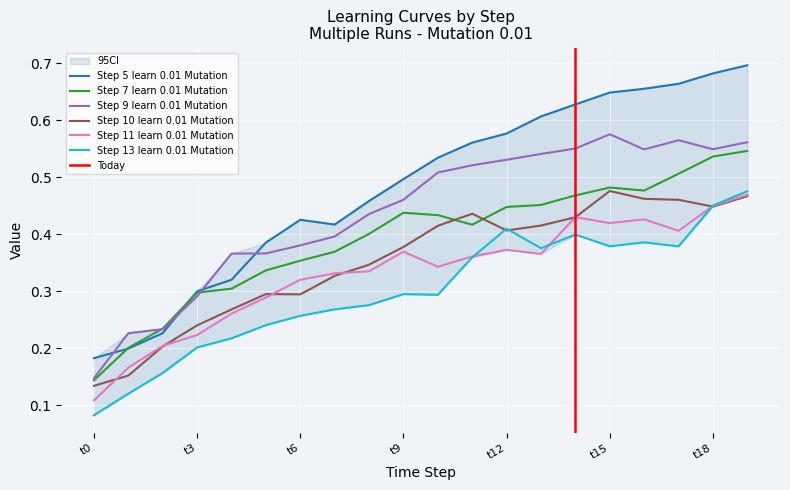

Reading left to right, extract all data points from this chart.

Step 5 learn 0.01 Mutation: t0=0.2	t1=0.2	t2=0.2	t3=0.3	t4=0.3	t5=0.4	t6=0.4	t7=0.4	t8=0.5	t9=0.5	t10=0.5	t11=0.6	t12=0.6	t13=0.6	t14=0.6	t15=0.6	t16=0.7	t17=0.7	t18=0.7	t19=0.7
Step 7 learn 0.01 Mutation: t0=0.1	t1=0.2	t2=0.2	t3=0.3	t4=0.3	t5=0.3	t6=0.4	t7=0.4	t8=0.4	t9=0.4	t10=0.4	t11=0.4	t12=0.4	t13=0.5	t14=0.5	t15=0.5	t16=0.5	t17=0.5	t18=0.5	t19=0.5
Step 9 learn 0.01 Mutation: t0=0.1	t1=0.2	t2=0.2	t3=0.3	t4=0.4	t5=0.4	t6=0.4	t7=0.4	t8=0.4	t9=0.5	t10=0.5	t11=0.5	t12=0.5	t13=0.5	t14=0.6	t15=0.6	t16=0.5	t17=0.6	t18=0.5	t19=0.6
Step 10 learn 0.01 Mutation: t0=0.1	t1=0.2	t2=0.2	t3=0.2	t4=0.3	t5=0.3	t6=0.3	t7=0.3	t8=0.3	t9=0.4	t10=0.4	t11=0.4	t12=0.4	t13=0.4	t14=0.4	t15=0.5	t16=0.5	t17=0.5	t18=0.4	t19=0.5
Step 11 learn 0.01 Mutation: t0=0.1	t1=0.2	t2=0.2	t3=0.2	t4=0.3	t5=0.3	t6=0.3	t7=0.3	t8=0.3	t9=0.4	t10=0.3	t11=0.4	t12=0.4	t13=0.4	t14=0.4	t15=0.4	t16=0.4	t17=0.4	t18=0.4	t19=0.5
Step 13 learn 0.01 Mutation: t0=0.1	t1=0.1	t2=0.2	t3=0.2	t4=0.2	t5=0.2	t6=0.3	t7=0.3	t8=0.3	t9=0.3	t10=0.3	t11=0.4	t12=0.4	t13=0.4	t14=0.4	t15=0.4	t16=0.4	t17=0.4	t18=0.5	t19=0.5